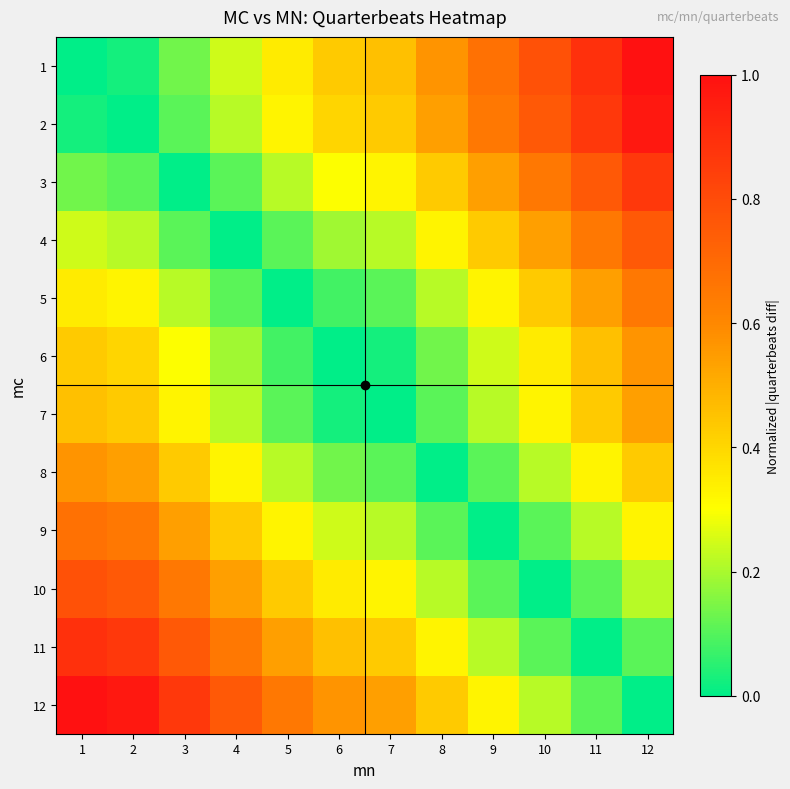

Between 3 and 5, which is larger?

5